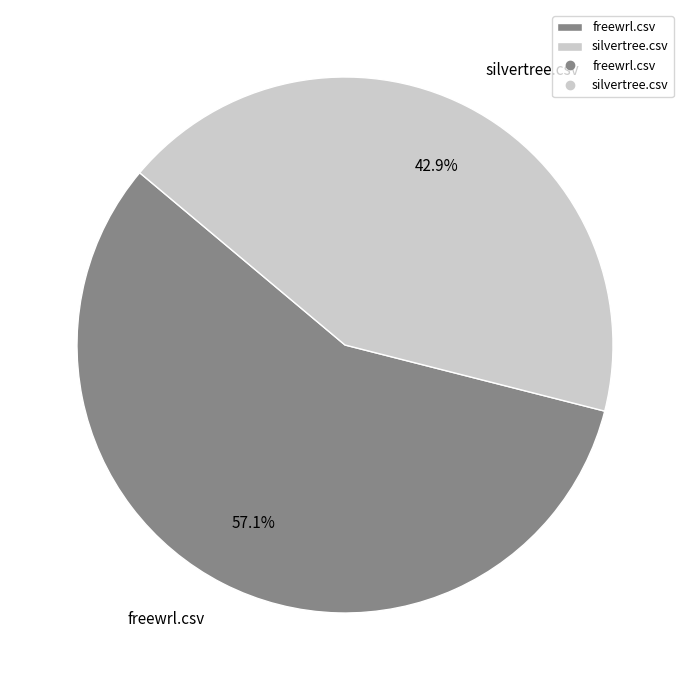

How many segments does this pie chart have?

2